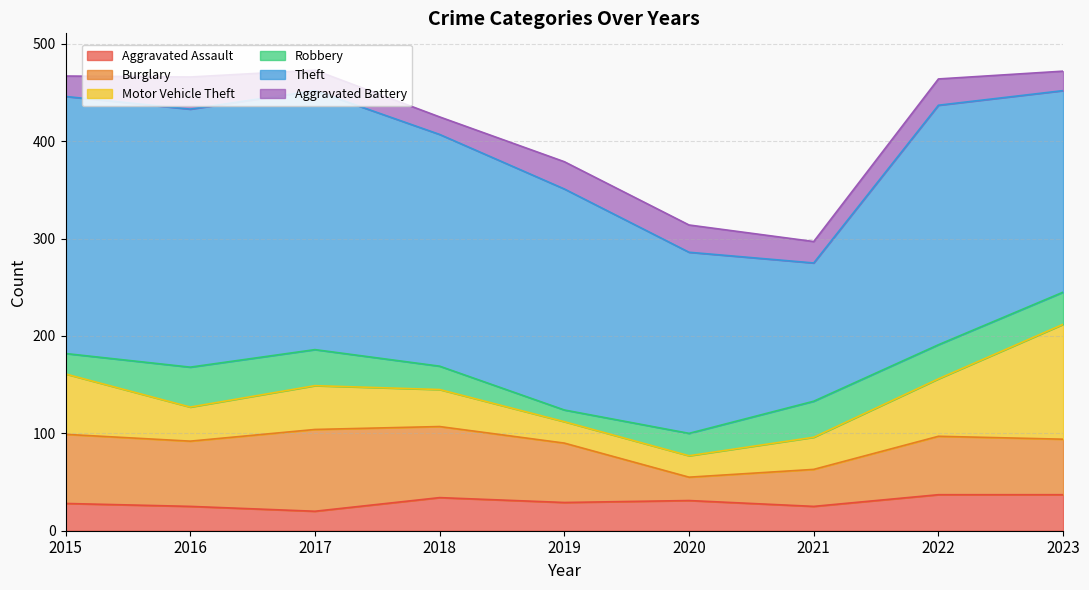

Where do Aggravated Assault and Aggravated Battery first cross each other?

2015 and 2016